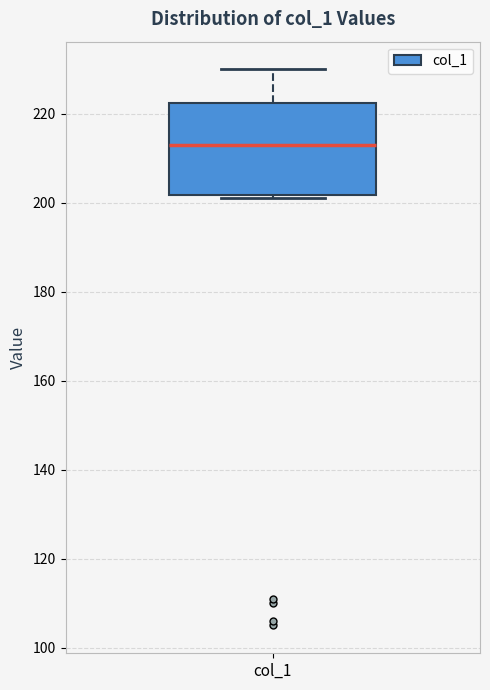

Read this box plot against the y-axis: the position of the median line, the range covered by the box, and the ends of both whiskers. The values are not printed on the chart, so give them approximately, as read against the axis.

median 214, box 202 to 222, whiskers 202 (just below the box's lower edge) to 230